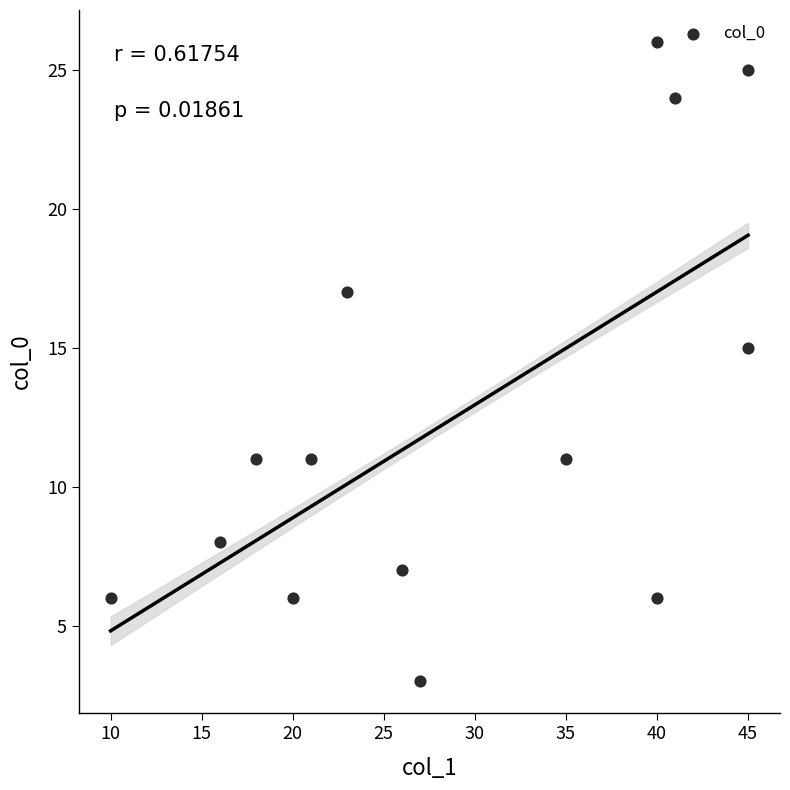

What Y value in the scatter plot is closest to 14?

15